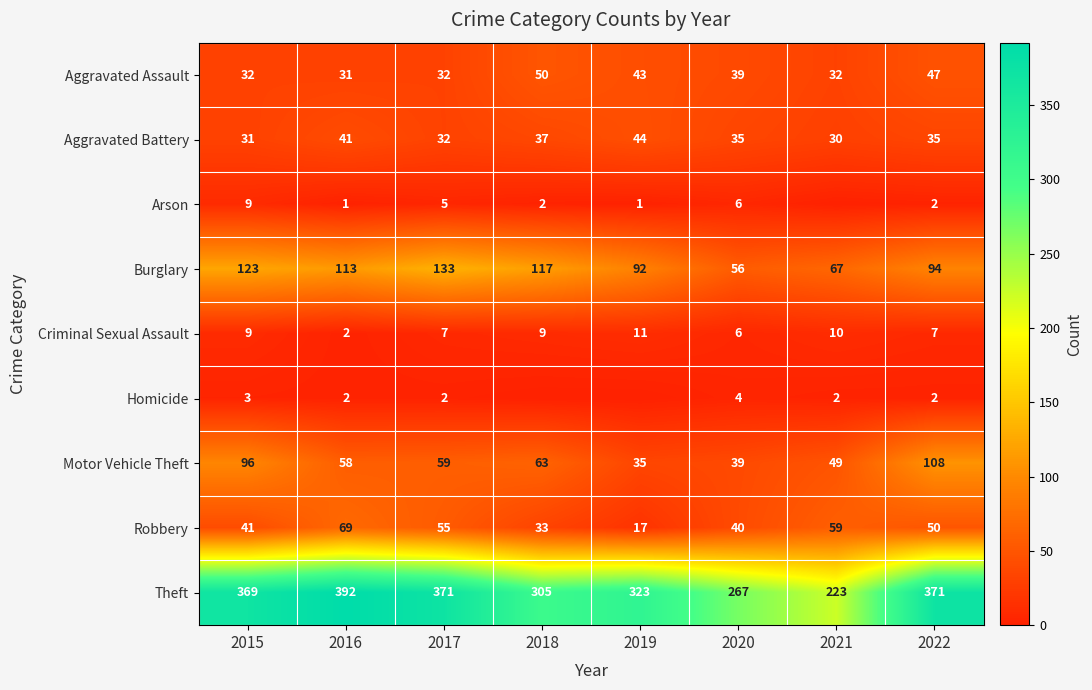

What value does the Criminal Sexual Assault series have at 2017?

7